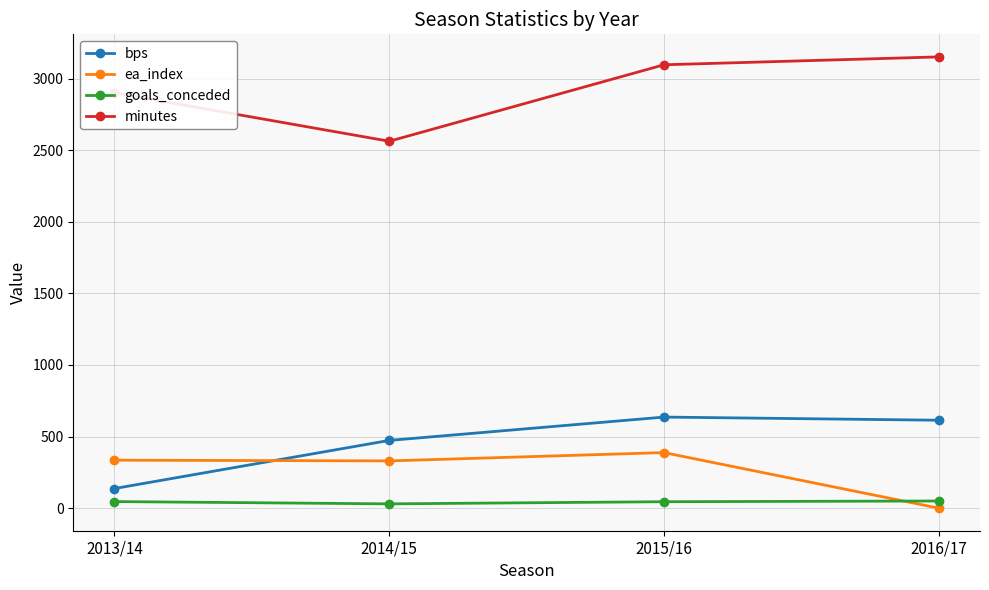

At which label does bps first exceed 614?

2015/16